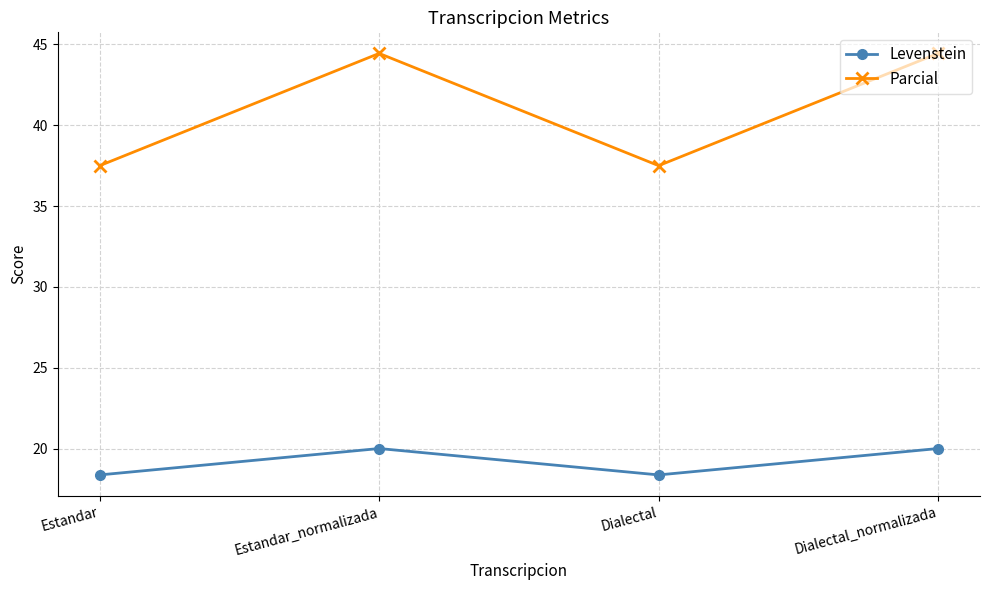

How many lines are shown in the chart?

2